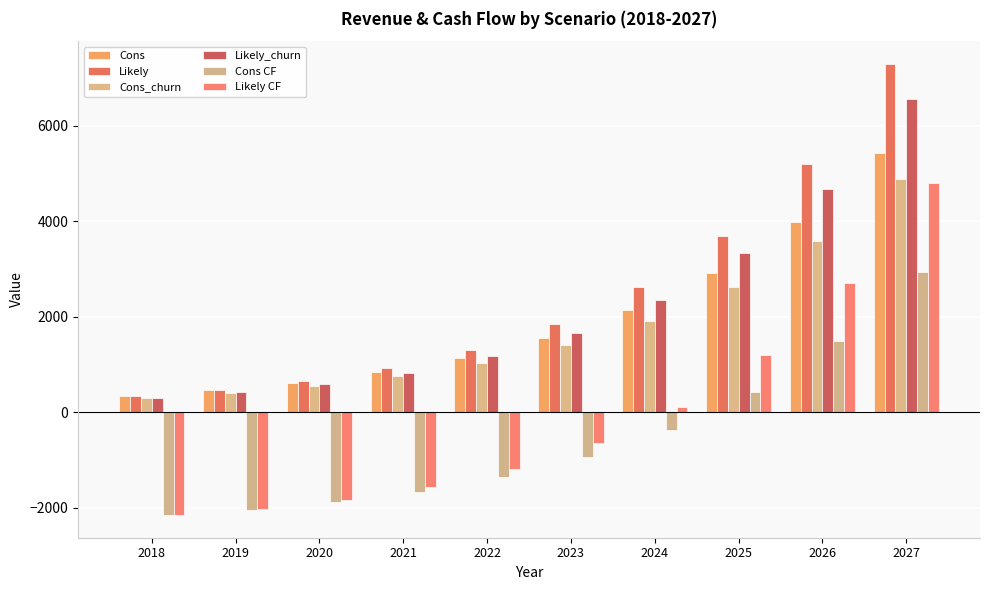

At which label is Likely_churn closest to 3439?

2025